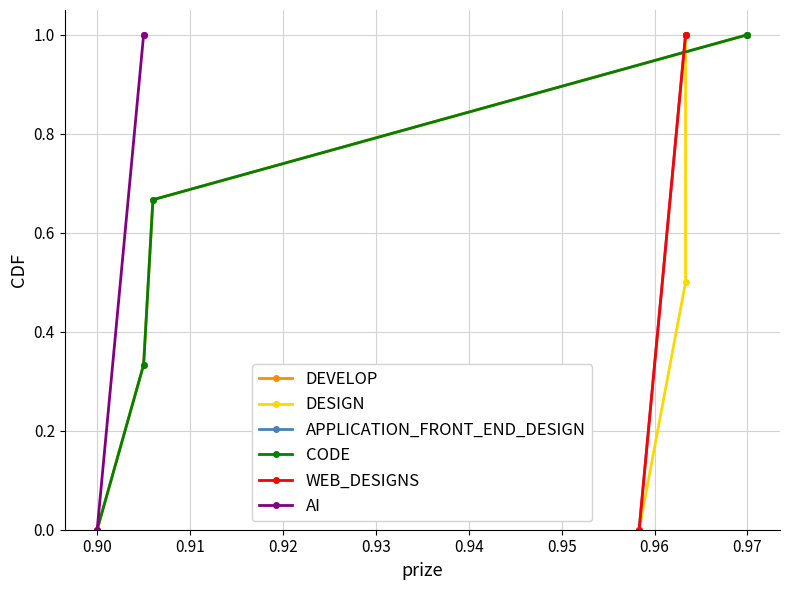

The WEB_DESIGNS series shows 0 at 1. True or false?

True